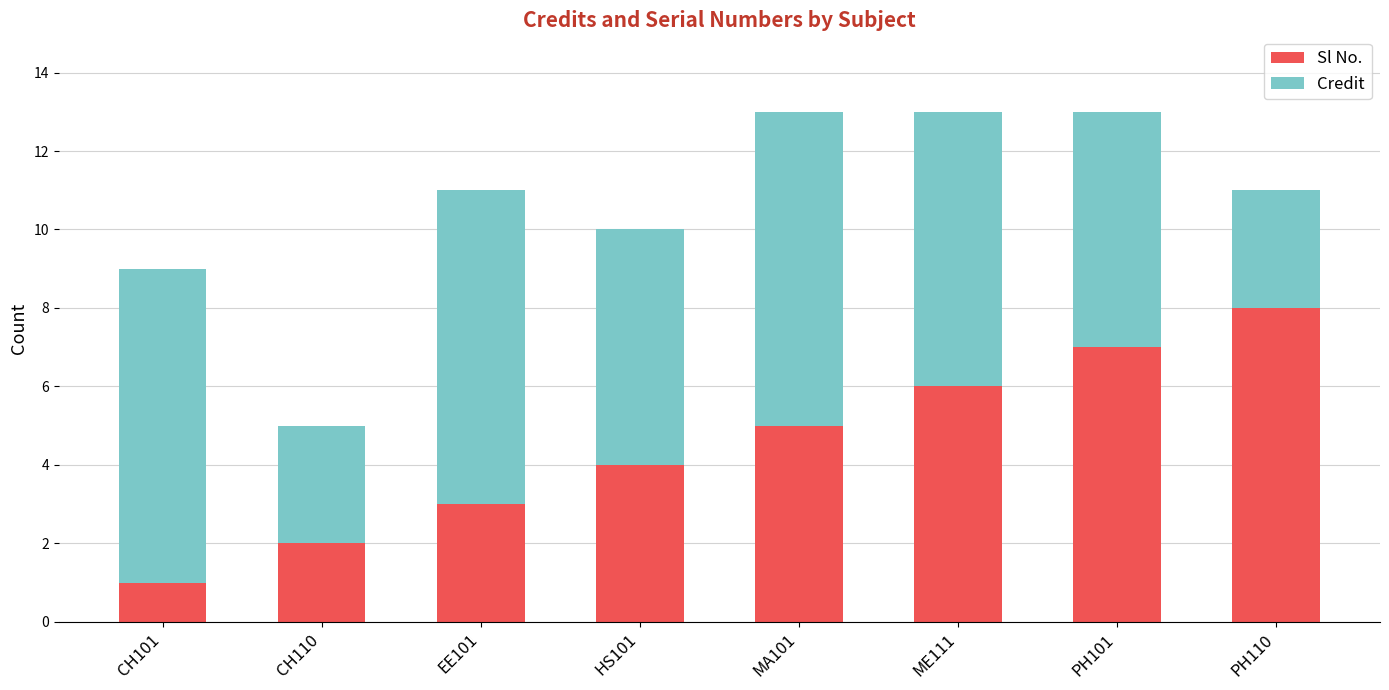

Is it true that Sl No. equals 5 at MA101?

True